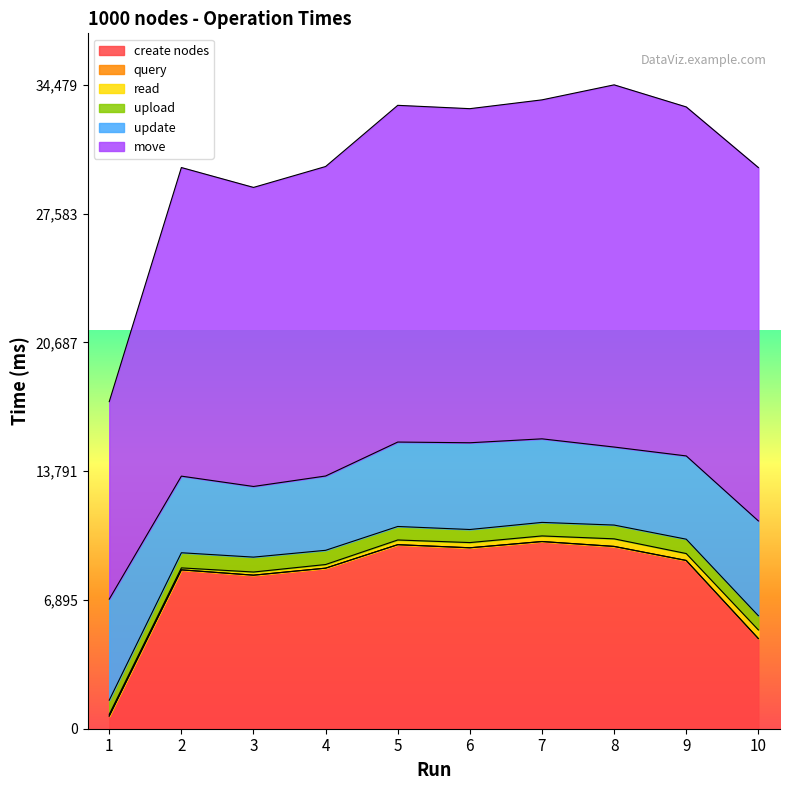

Which label corresponds to the largest value in the chart?

8